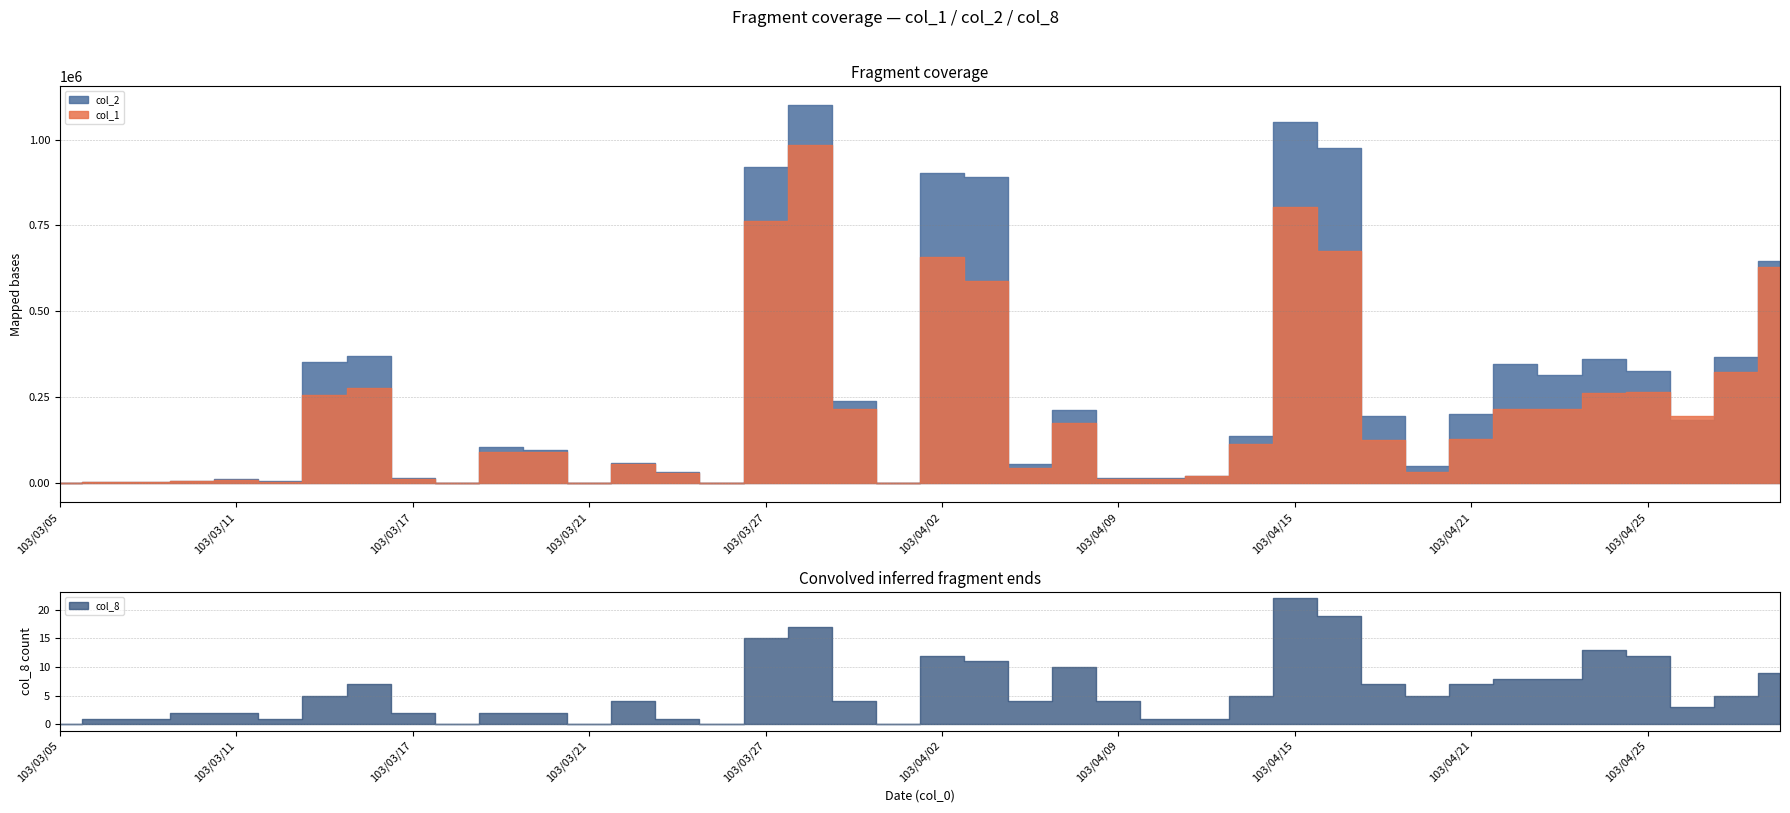

What is the label of the 6th point from the right?

103/04/23